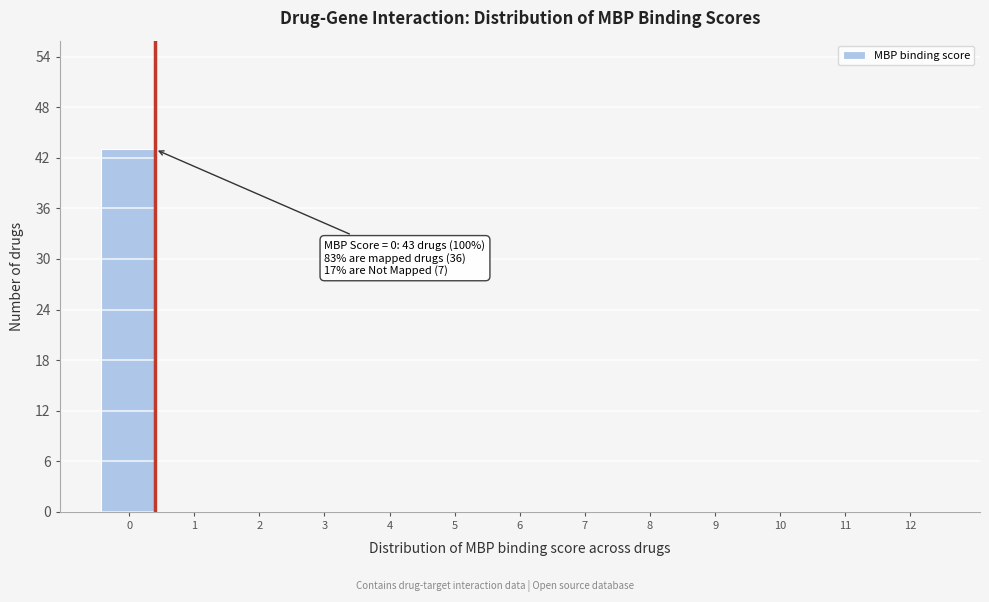

Reading left to right, transcribe all the data shown in this chart.

0=43	1=0	2=0	3=0	4=0	5=0	6=0	7=0	8=0	9=0	10=0	11=0	12=0